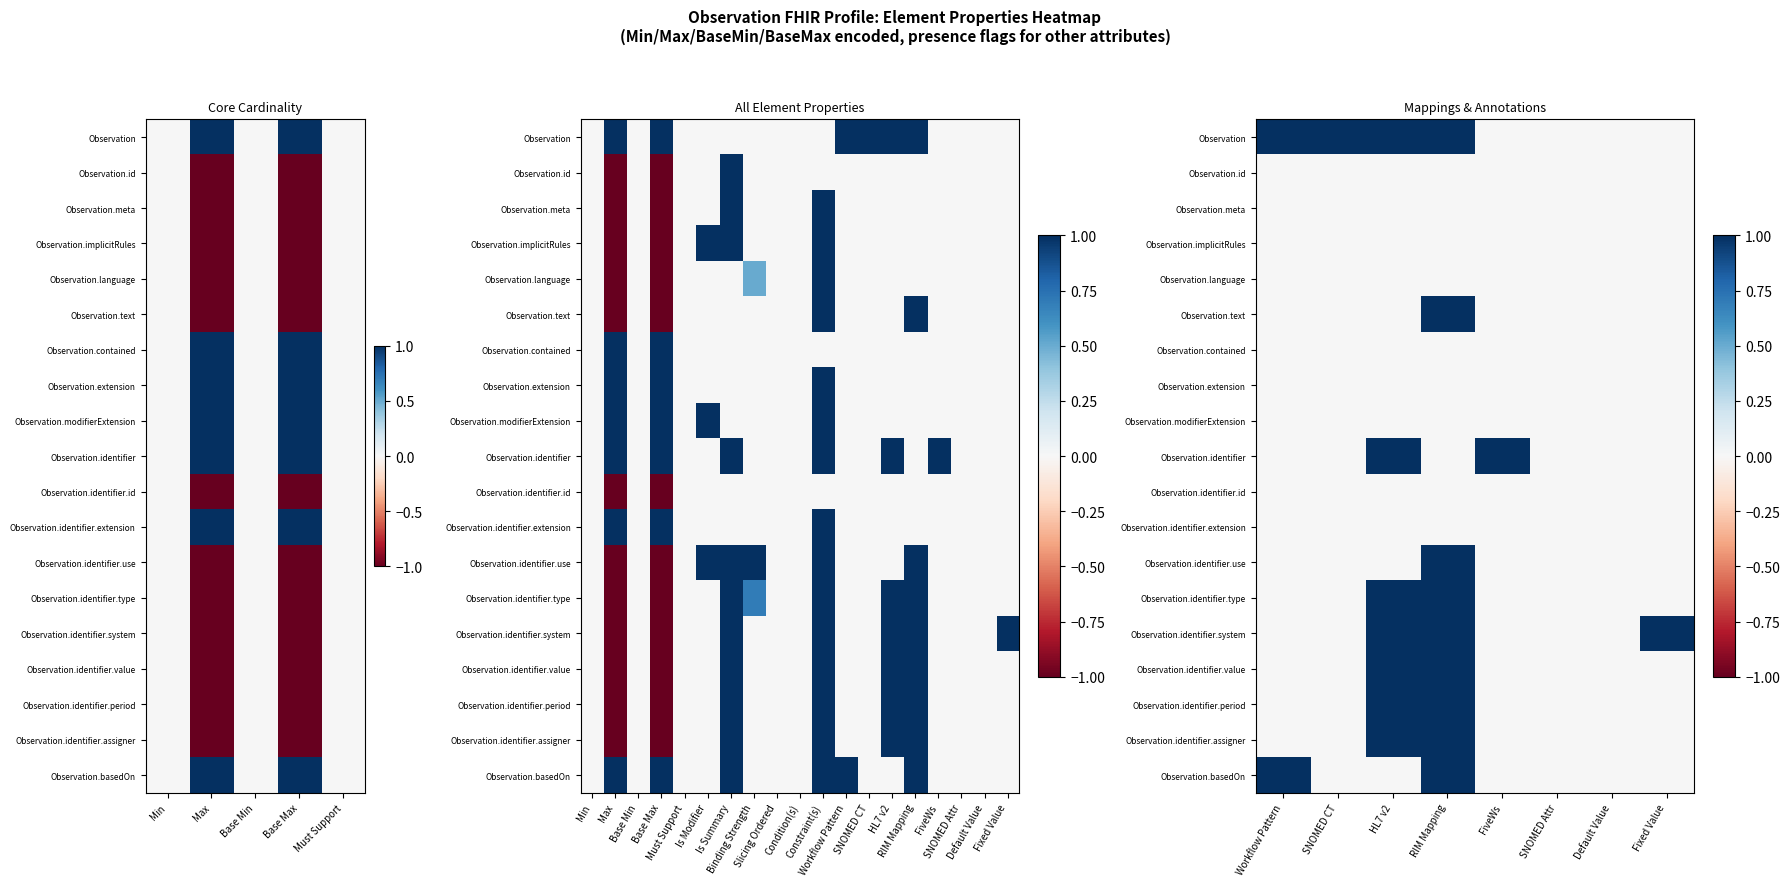

How many data points in Observation.basedOn are above 0?

2